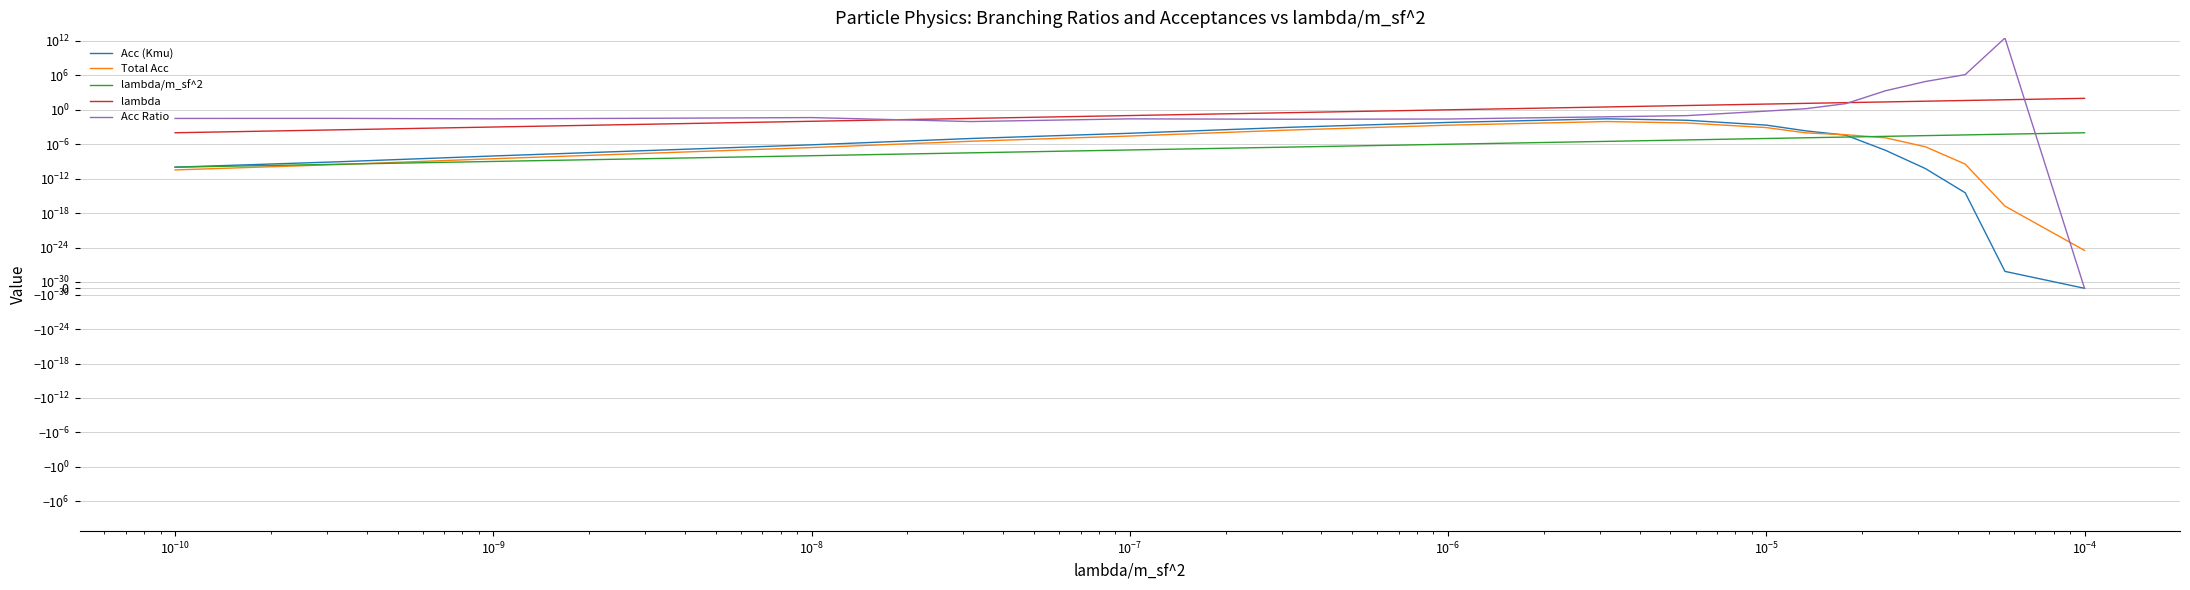

Reading left to right, what are all the values shown in this chart?

Acc (Kmu): 0.0	0.0	0.0	0.0	0.0	0.0	0.0	0.0	0.0	0.0	0.0	0.0	0.0	0.0	0.0	0.0	0.0	0.0	0.0
Total Acc: 0.0	0.0	0.0	0.0	0.0	0.0	0.0	0.0	0.0	0.0	0.0	0.0	0.0	0.0	0.0	0.0	0.0	0.0	0.0
lambda/m_sf^2: 0.0	0.0	0.0	0.0	0.0	0.0	0.0	0.0	0.0	0.0	0.0	0.0	0.0	0.0	0.0	0.0	0.0	0.0	0.0
lambda: 0.0	0.0	0.0	0.0	0.0	0.0	0.1	0.3	1.0	3.2	5.6	10.0	13.3	17.8	23.7	31.6	42.2	56.2	100.0
Acc Ratio: 0.0	0.0	0.0	0.0	0.0	0.0	0.0	0.0	0.0	0.1	0.1	0.6	1.6	11.9	2108.9	85145.4	1355944.8	3266515472968.0	0.0